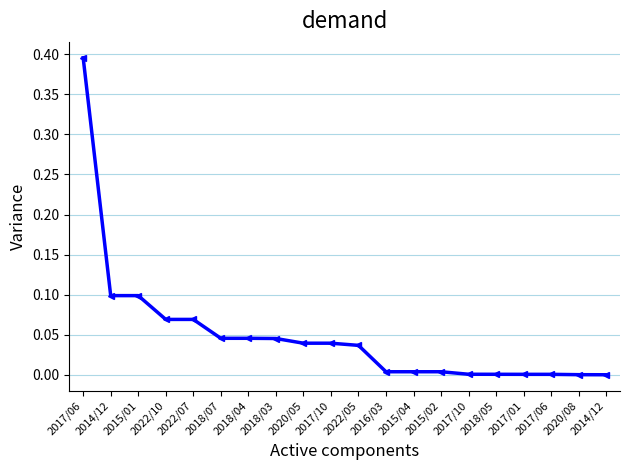

Where is the data nearest to the value 0?

2014/12